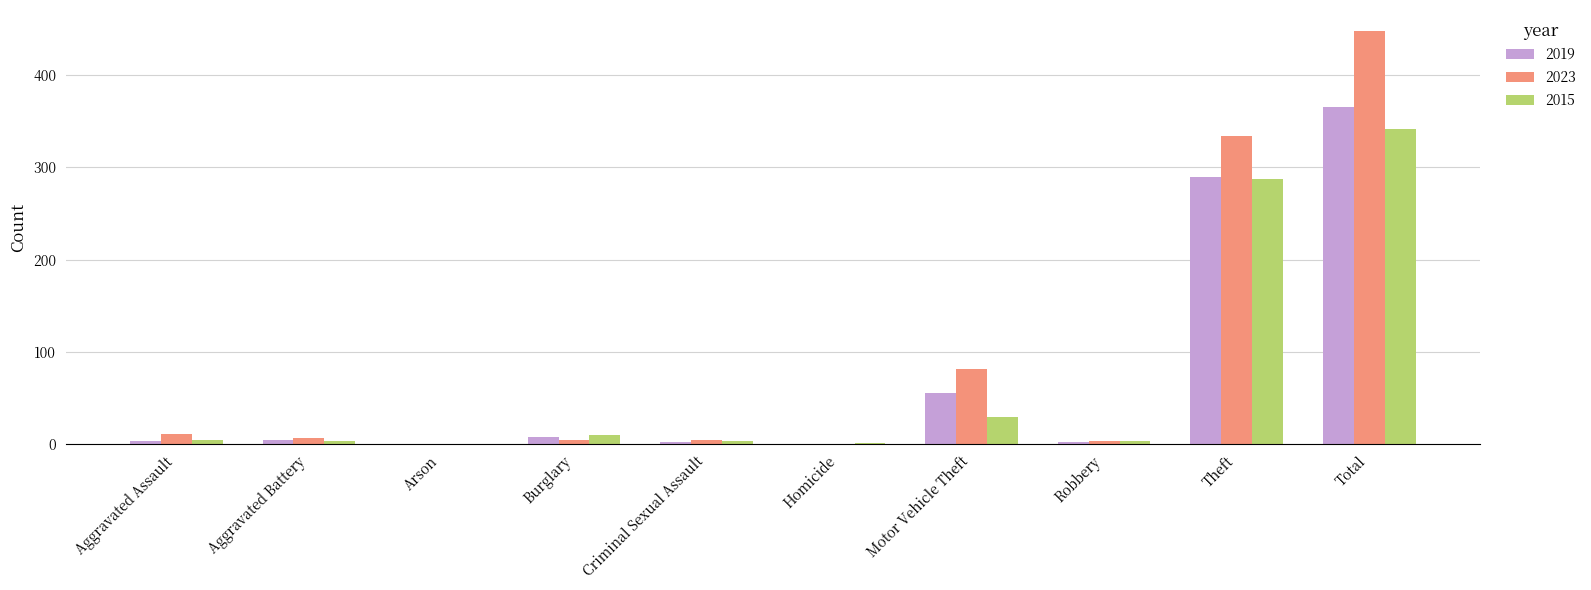

Are the bars grouped side by side (vs. stacked)?

Yes